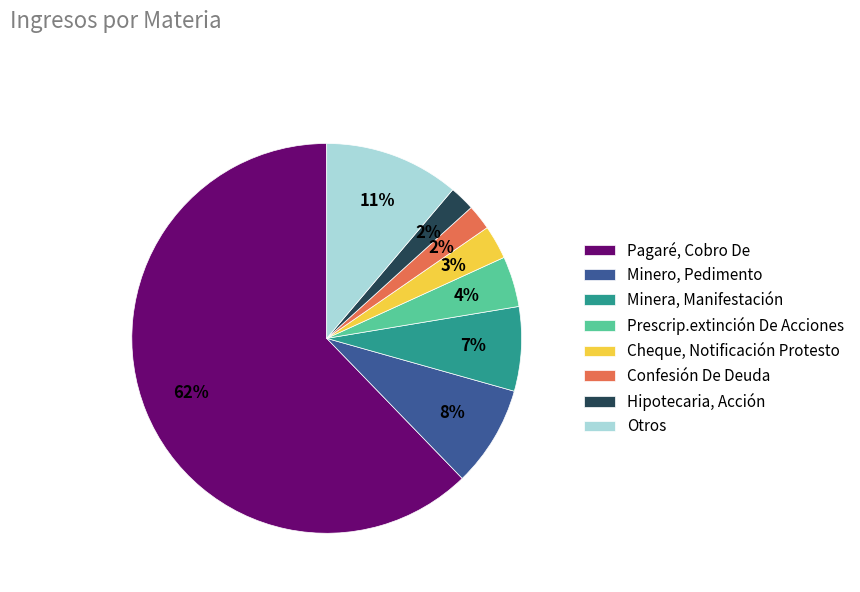

To the nearest percent, what is the average slice percentage?

12%